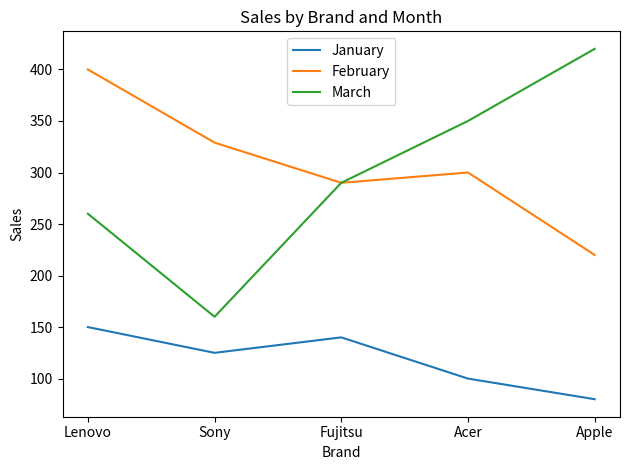

What is the difference between the maximum and minimum values in the February series?

180